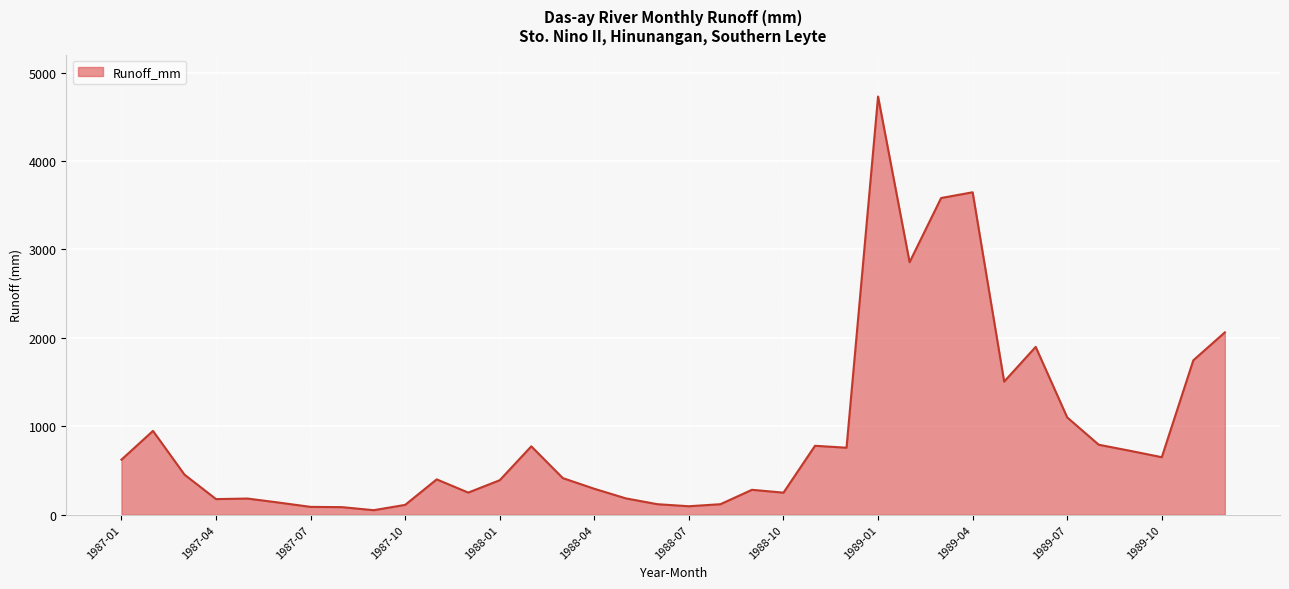

What is the difference between the maximum and minimum values?

4679.5